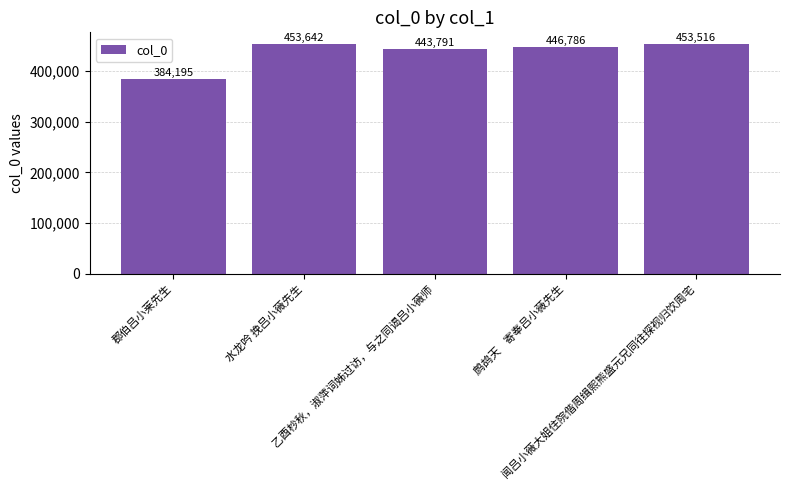

What is the difference between the maximum and second lowest values?

9851